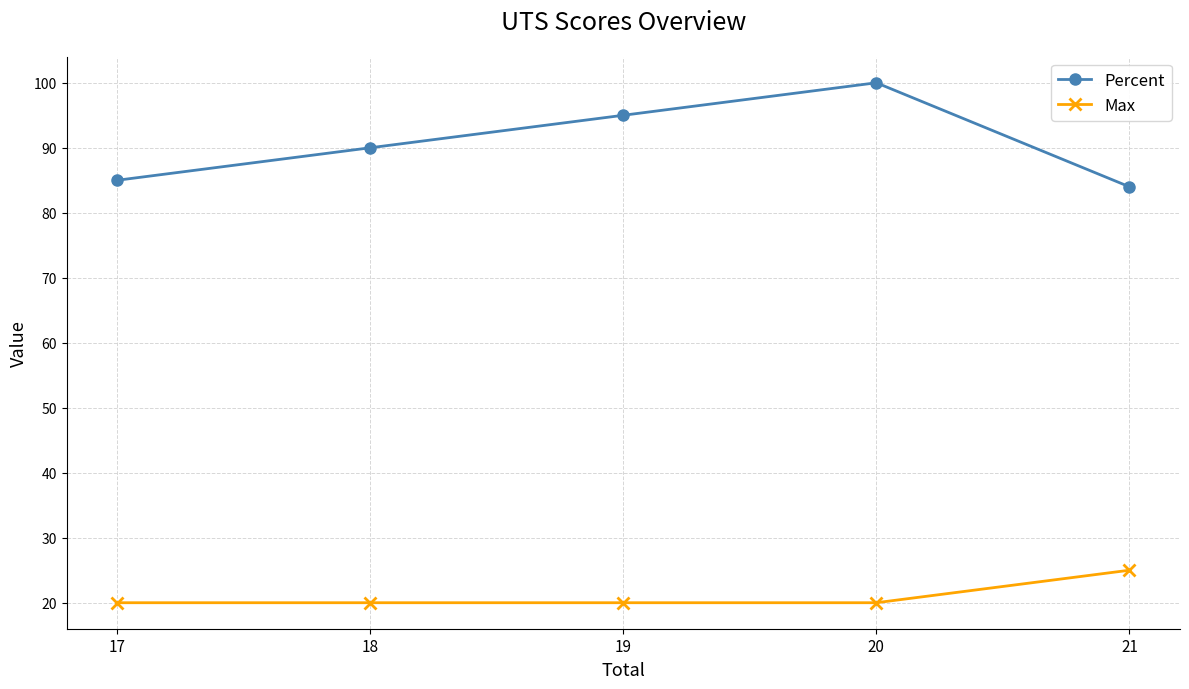

What is the difference between the highest and lowest values at 19?

75